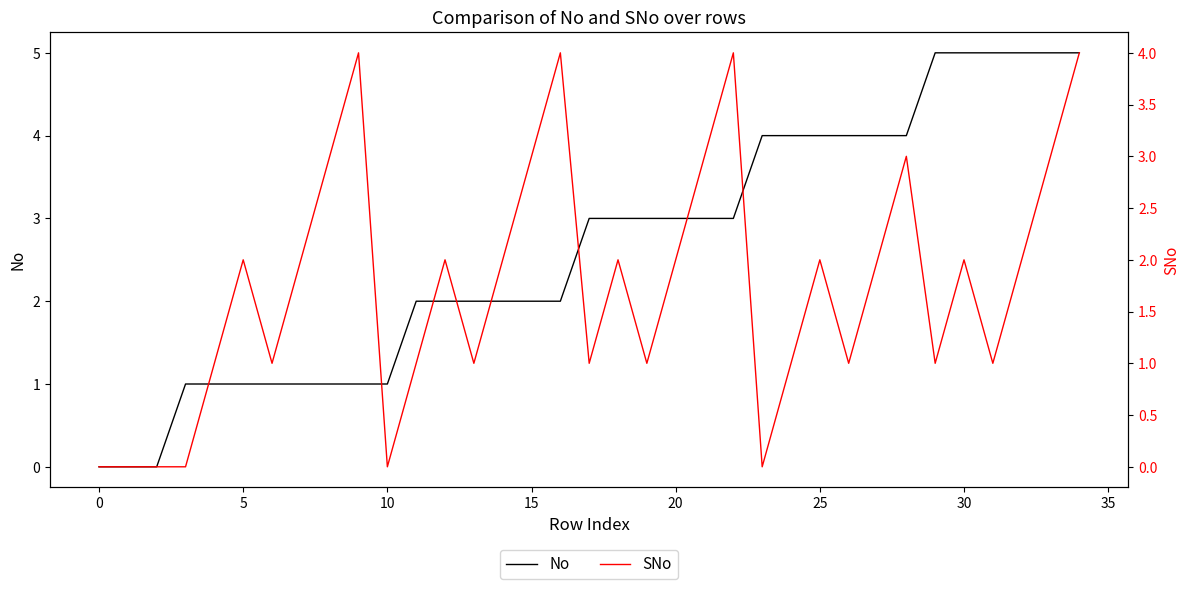

How many values in the No series exceed 3?

12